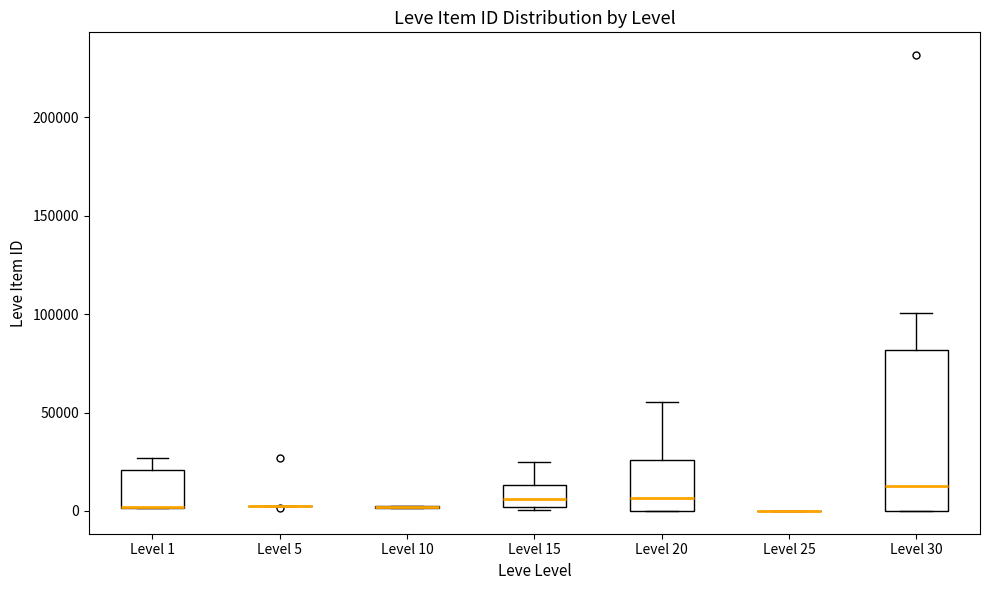

Where does the upper whisker of the box for Level 20 end on the y-axis? The values are not printed on the chart, so give them approximately, as read against the axis.

55000